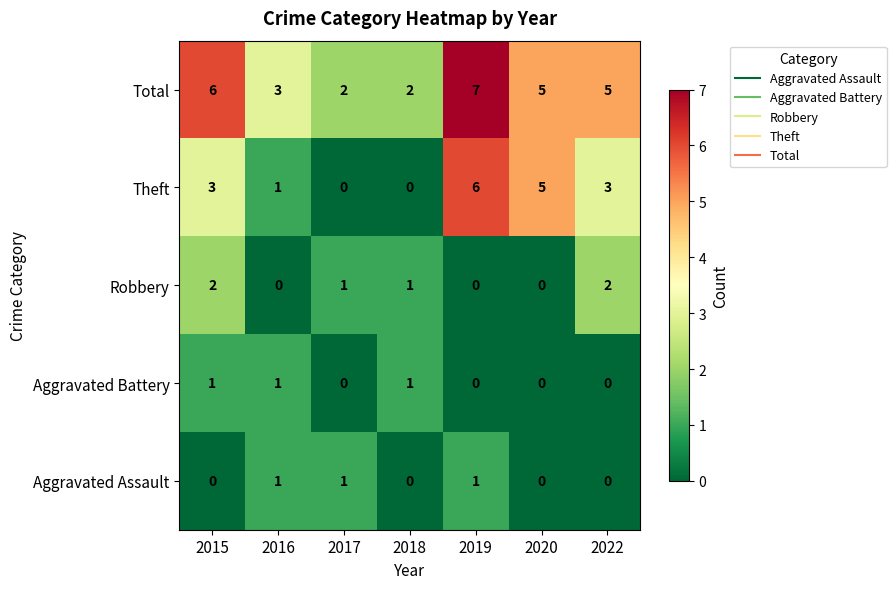

Between 2018 and 2019, which series saw the biggest shift?

Theft